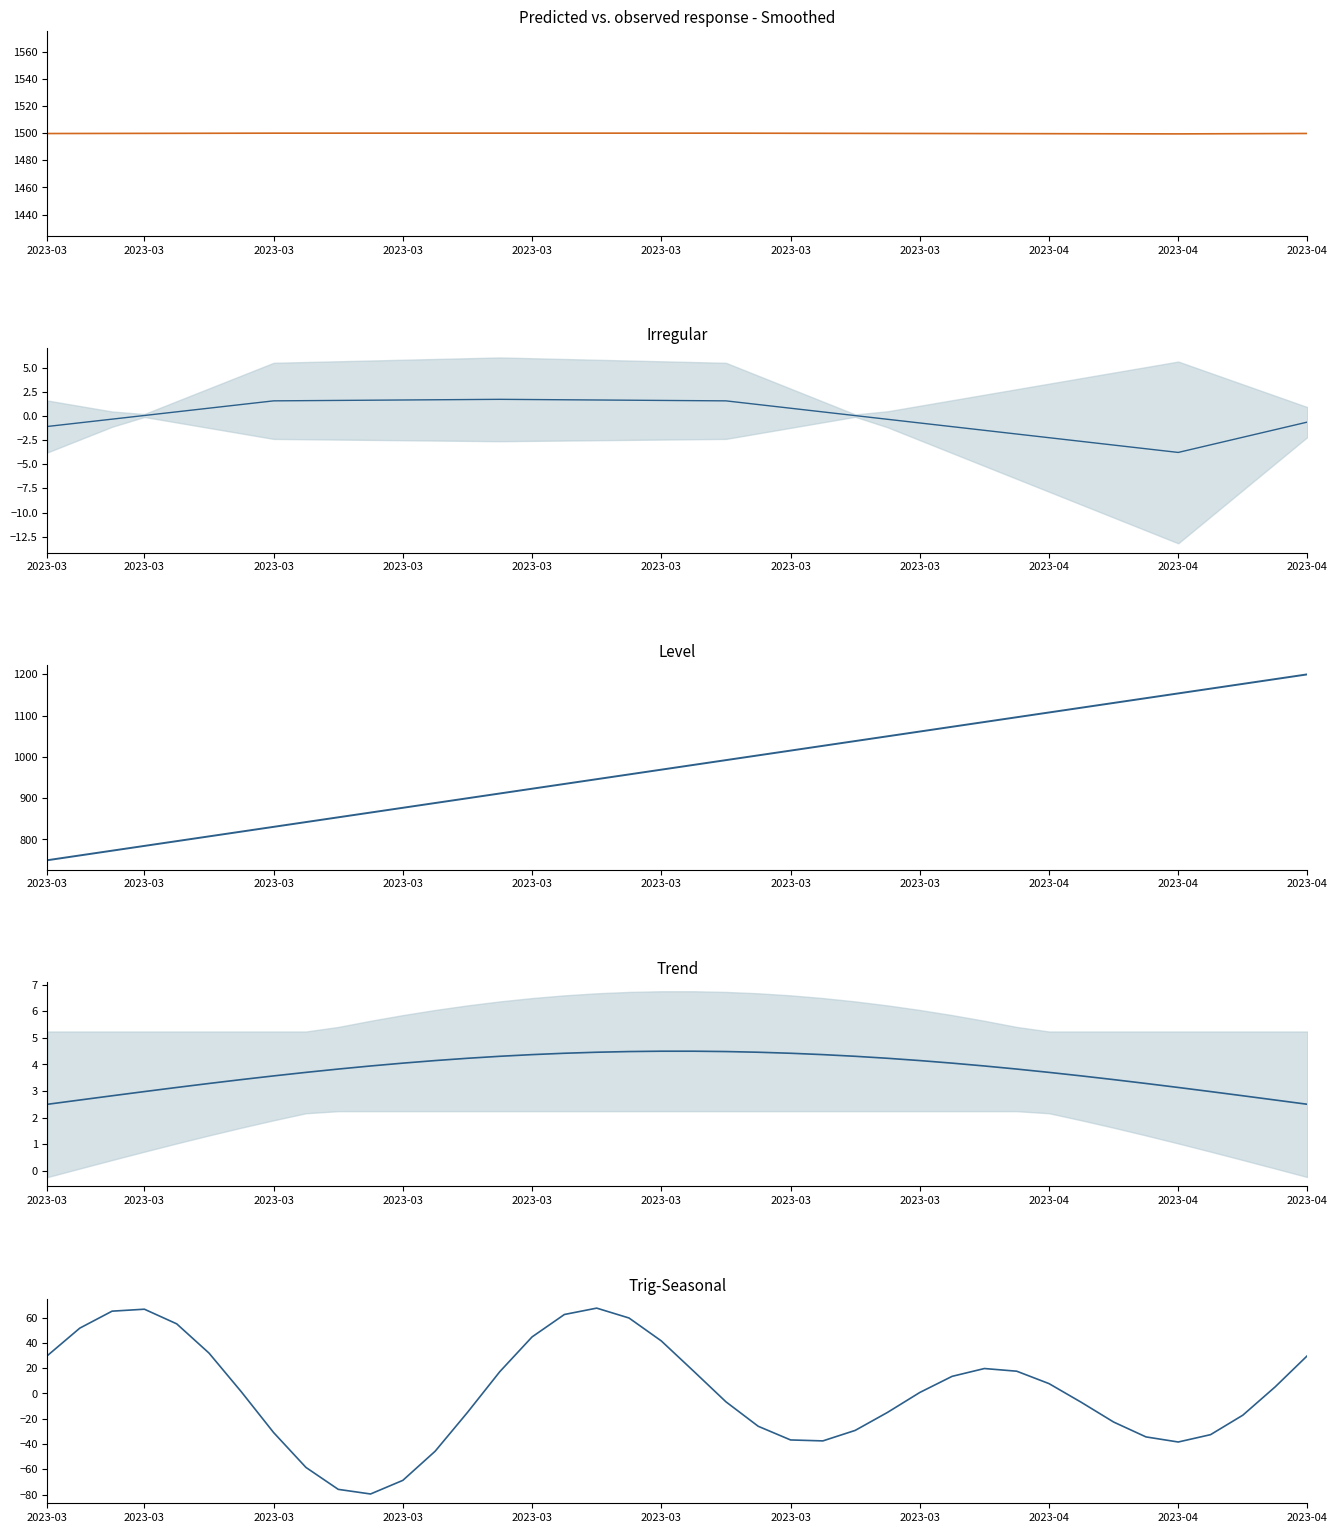

At which label does seasonal reach its peak?

17